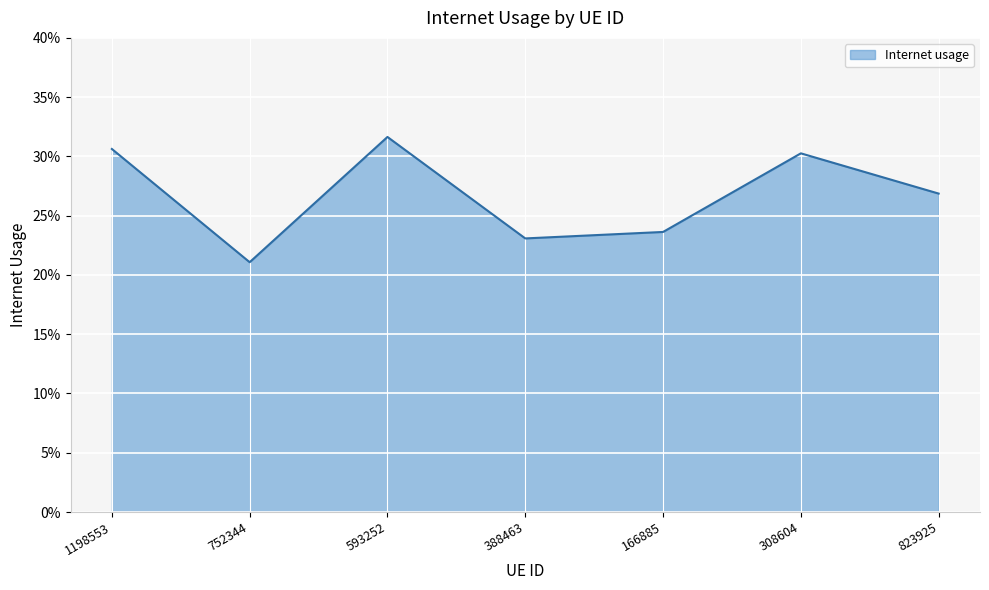

What is the value of the 5th point from the left?

0.2